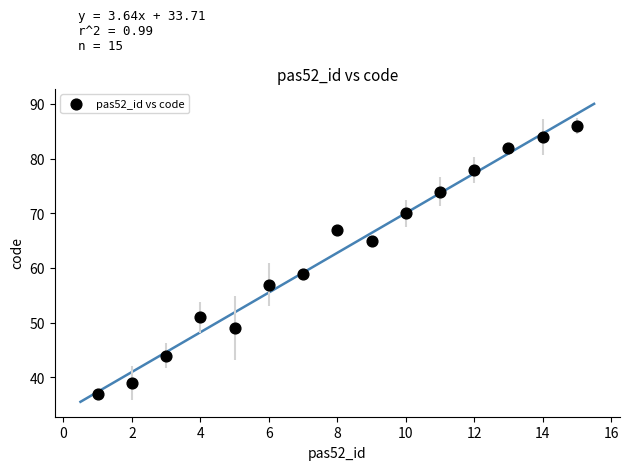

What is the range of Y values (max minus min)?

49